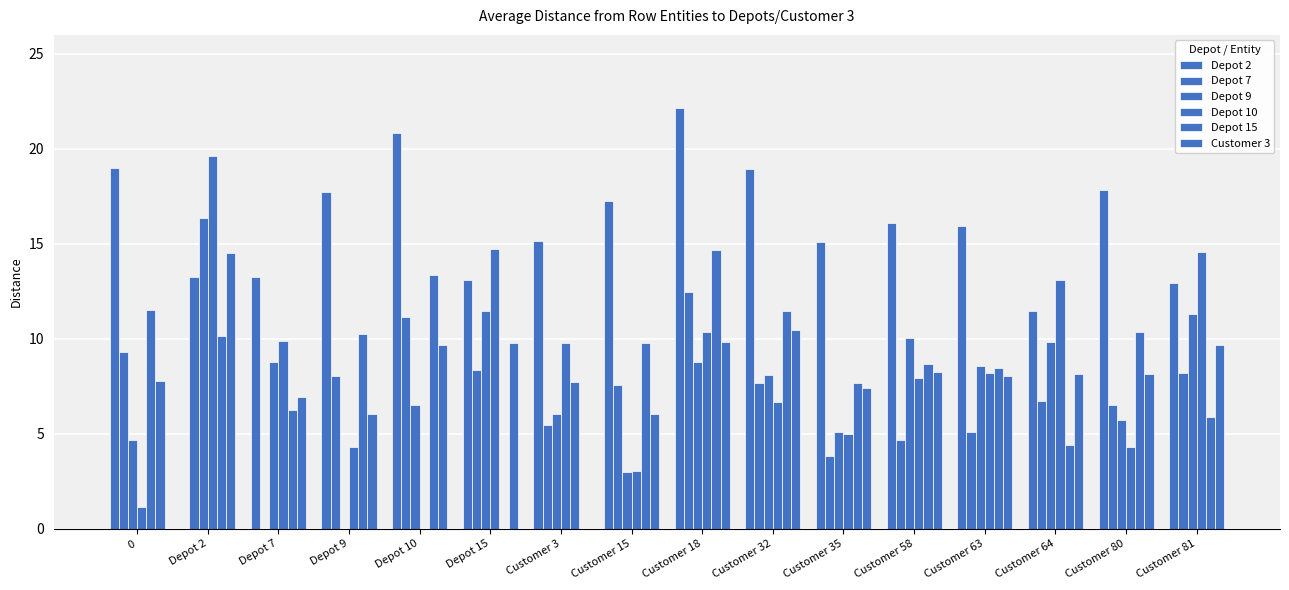

Is it true that Depot 10 equals 6.7 at Customer 32?

True